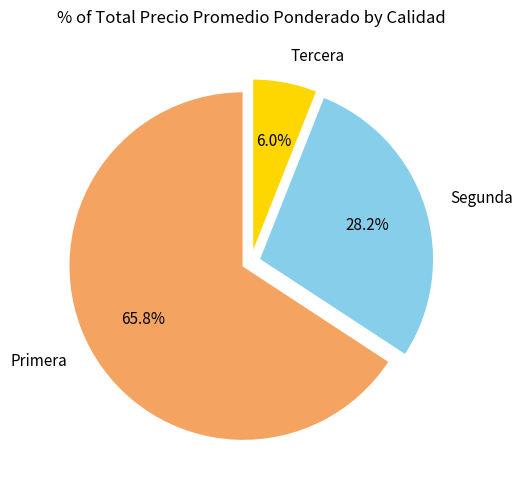

Does Primera represent more than half of the total?

Yes